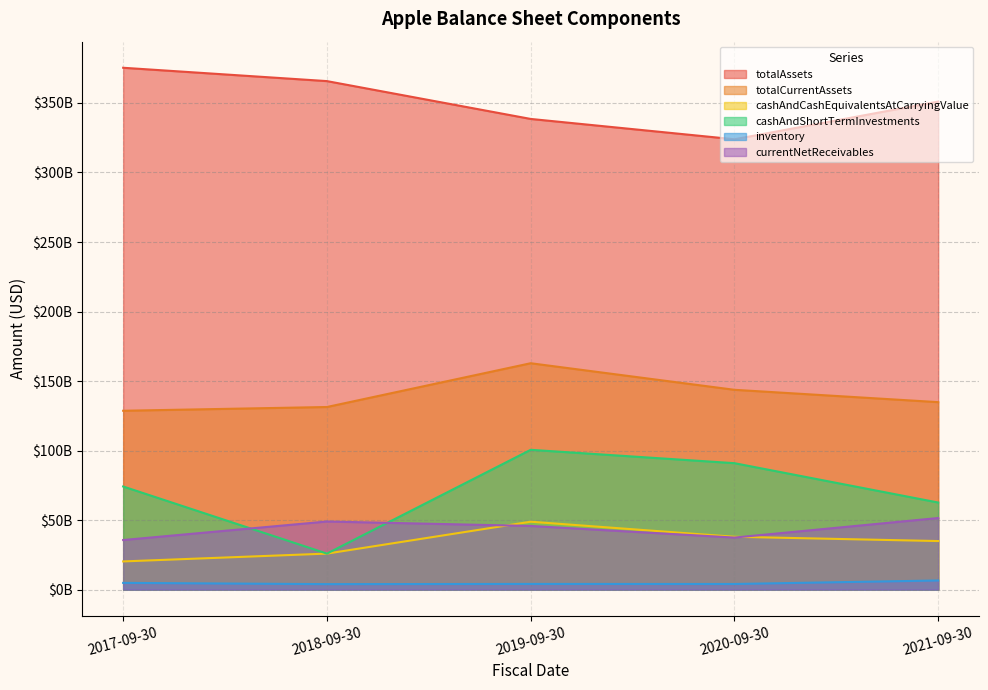

Reading left to right, extract all data points from this chart.

totalAssets: 2017-09-30=375319000000	2018-09-30=365725000000	2019-09-30=338516000000	2020-09-30=323888000000	2021-09-30=351002000000
totalCurrentAssets: 2017-09-30=128645000000	2018-09-30=131339000000	2019-09-30=162819000000	2020-09-30=143713000000	2021-09-30=134836000000
cashAndCashEquivalentsAtCarryingValue: 2017-09-30=20289000000	2018-09-30=25913000000	2019-09-30=48844000000	2020-09-30=38016000000	2021-09-30=34940000000
cashAndShortTermInvestments: 2017-09-30=74181000000	2018-09-30=25913000000	2019-09-30=100557000000	2020-09-30=90943000000	2021-09-30=62639000000
inventory: 2017-09-30=4855000000	2018-09-30=3956000000	2019-09-30=4106000000	2020-09-30=4061000000	2021-09-30=6580000000
currentNetReceivables: 2017-09-30=35673000000	2018-09-30=48995000000	2019-09-30=45804000000	2020-09-30=37445000000	2021-09-30=51506000000